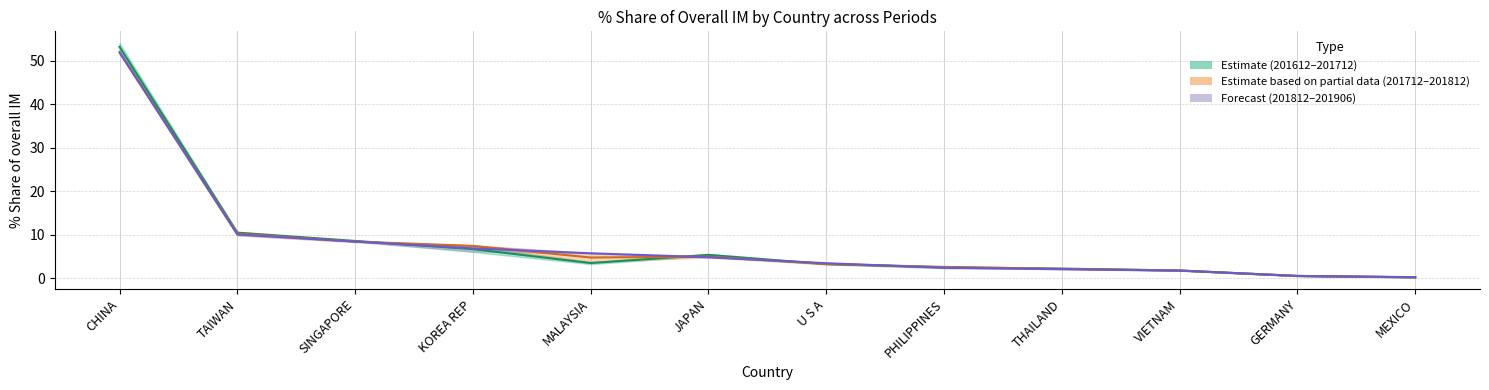

Which category has the lowest value across all series?

MEXICO